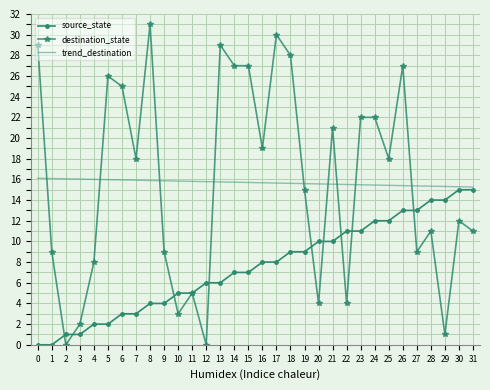

What are all the series names shown in the legend?

source_state, destination_state, trend_destination